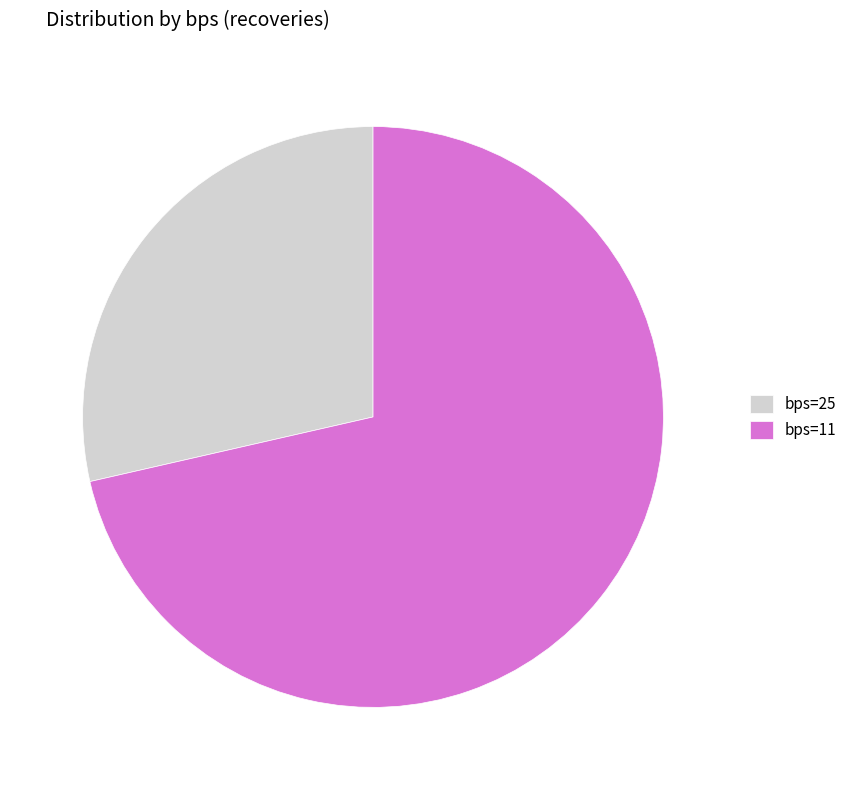

The bps=25 slice represents 16% of the pie. True or false?

False